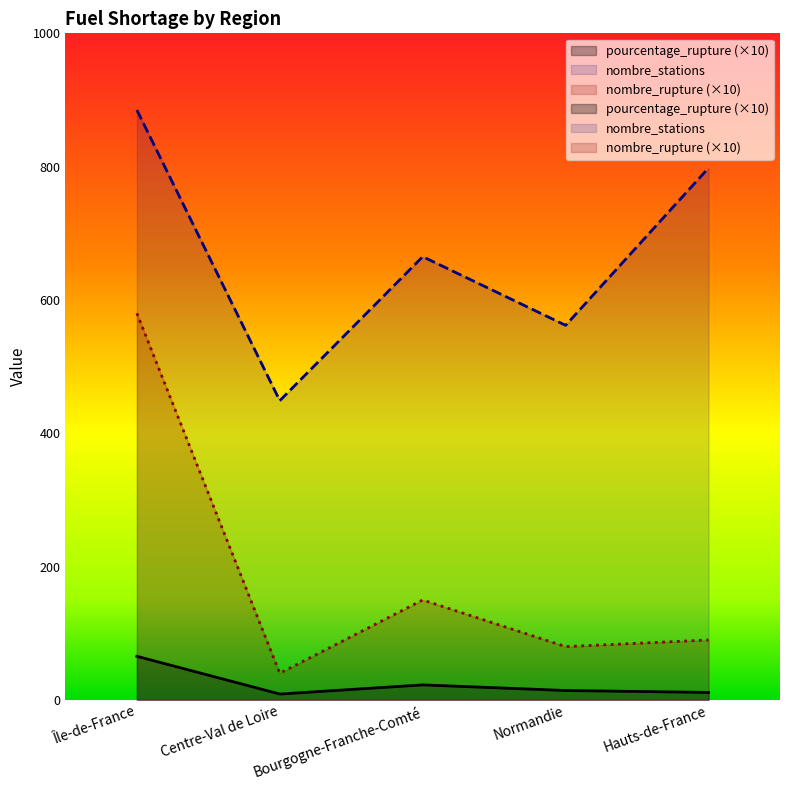

Which label corresponds to the smallest value in the chart?

Centre-Val de Loire